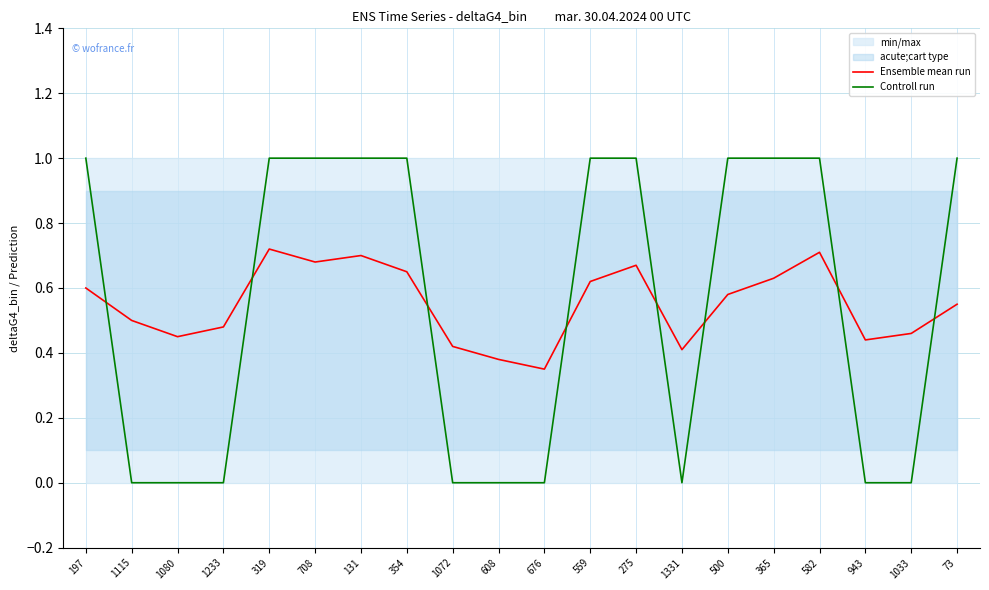

At how many categories does at least one series exceed 0?

20